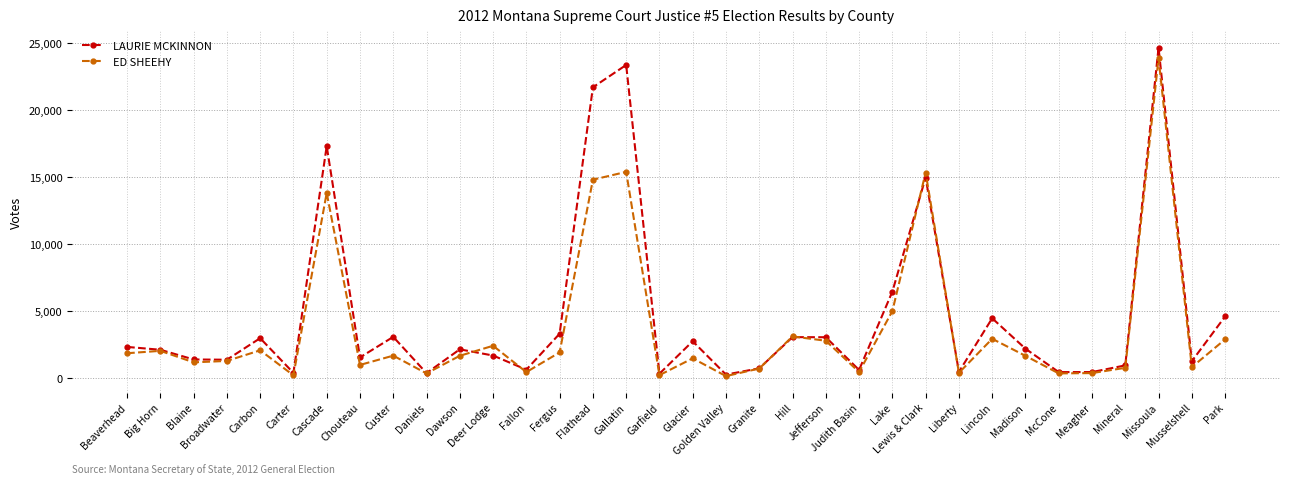

The LAURIE MCKINNON series shows 614 at Judith Basin. True or false?

True